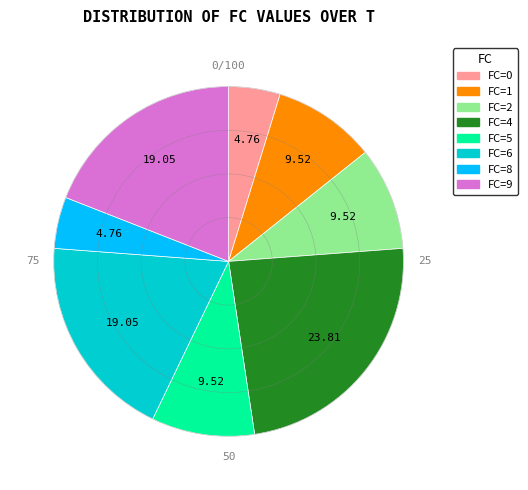

Is the sum of FC=8 and FC=6 greater than half?

No